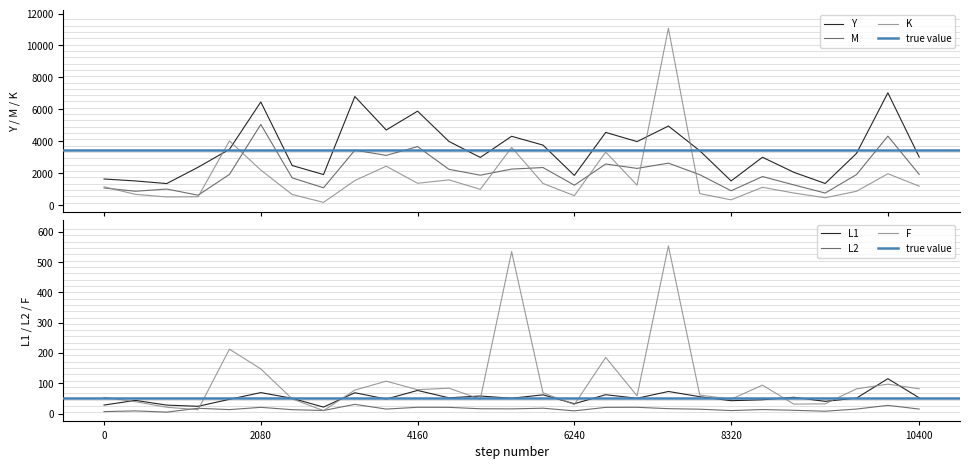

What is the maximum value for M?

5056.4